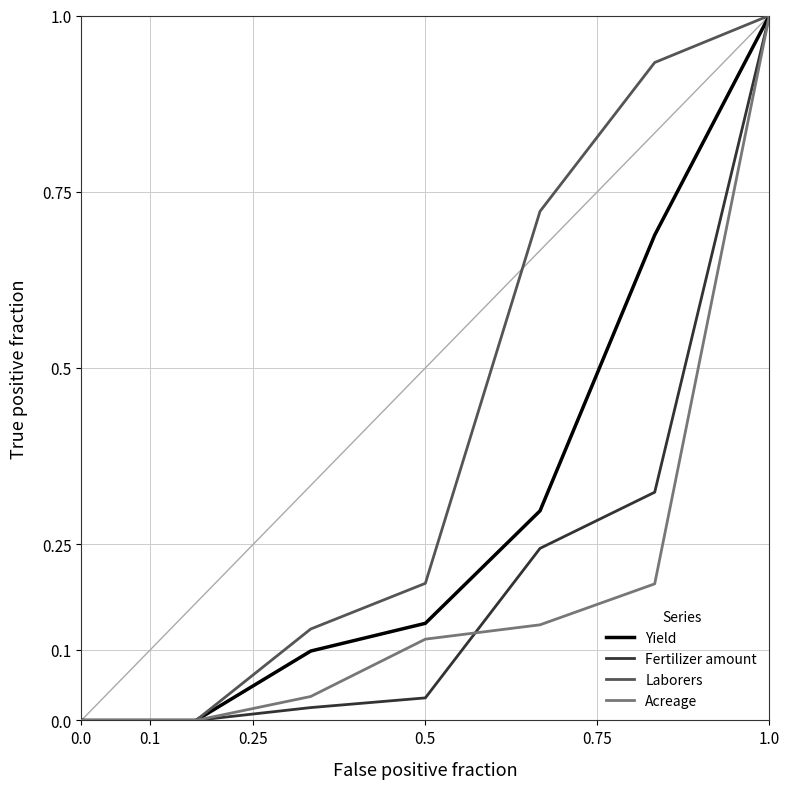

What is the highest value of the Yield series?

1.0